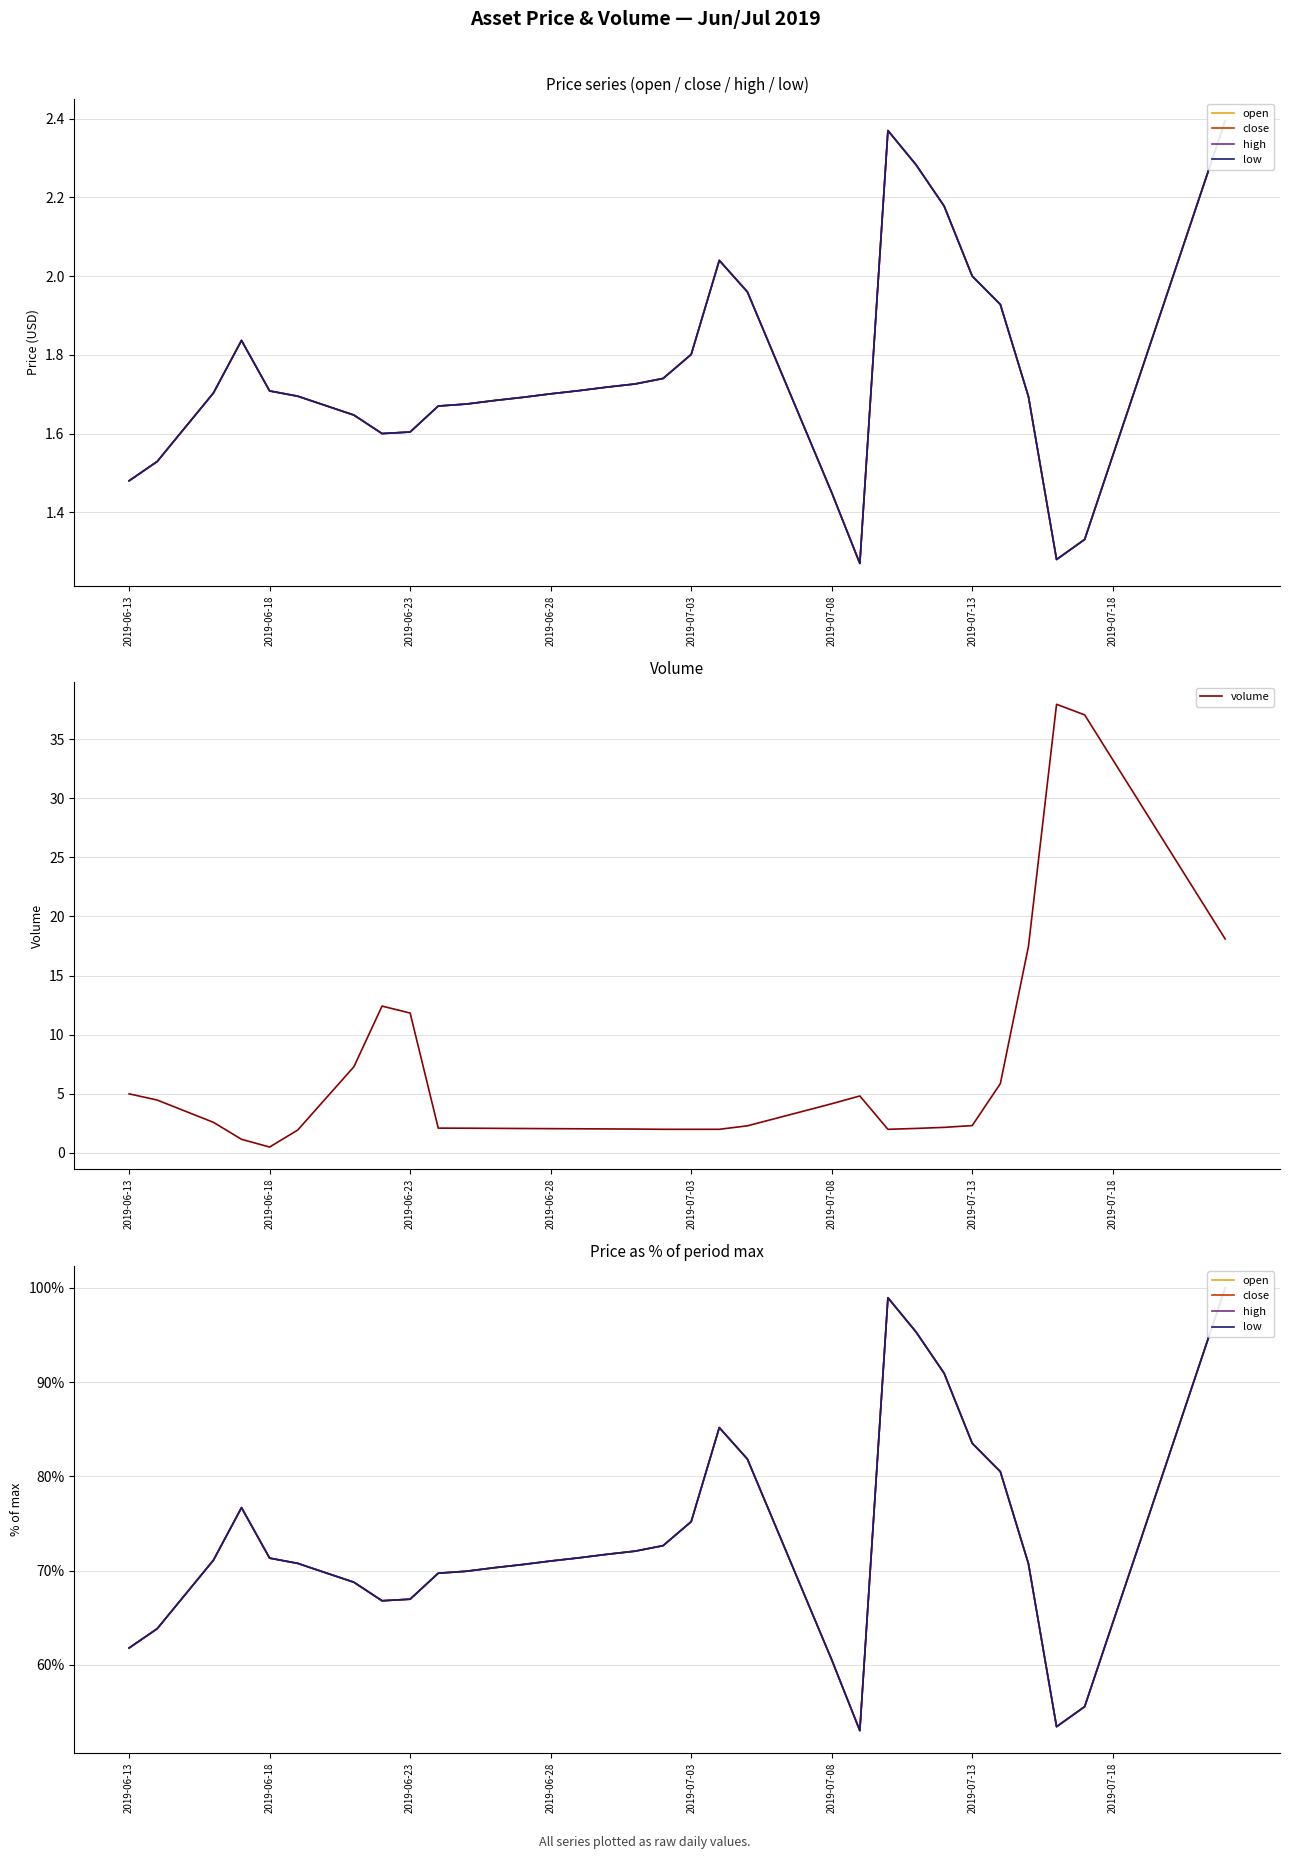

Count the number of data series in this chart.

5